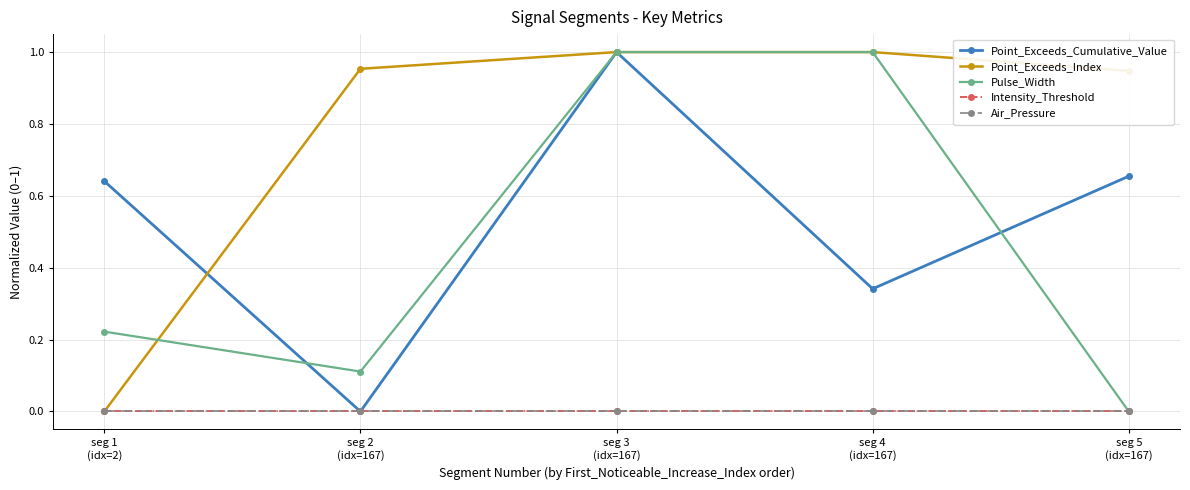

Reading right to left, list all the values displayed in this chart.

Point_Exceeds_Cumulative_Value: 0.7	0.3	1.0	0.0	0.6
Point_Exceeds_Index: 0.9	1.0	1.0	1.0	0.0
Pulse_Width: 0.0	1.0	1.0	0.1	0.2
Intensity_Threshold: 0.0	0.0	0.0	0.0	0.0
Air_Pressure: 0.0	0.0	0.0	0.0	0.0